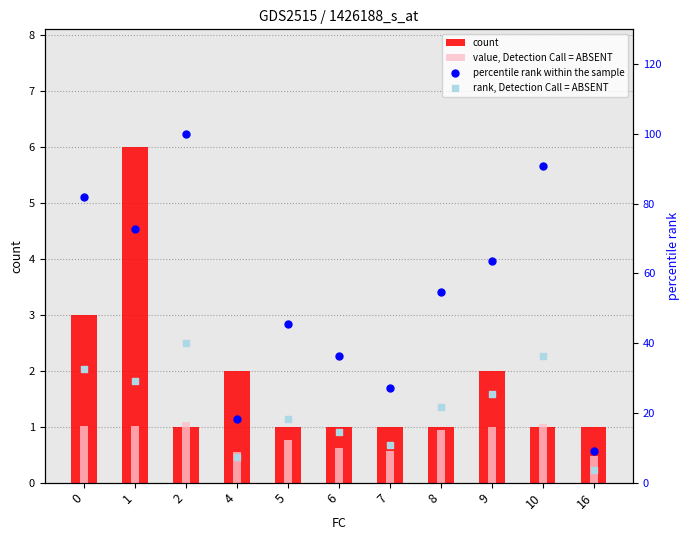

Which series has the largest total across all categories?

percentile rank within the sample